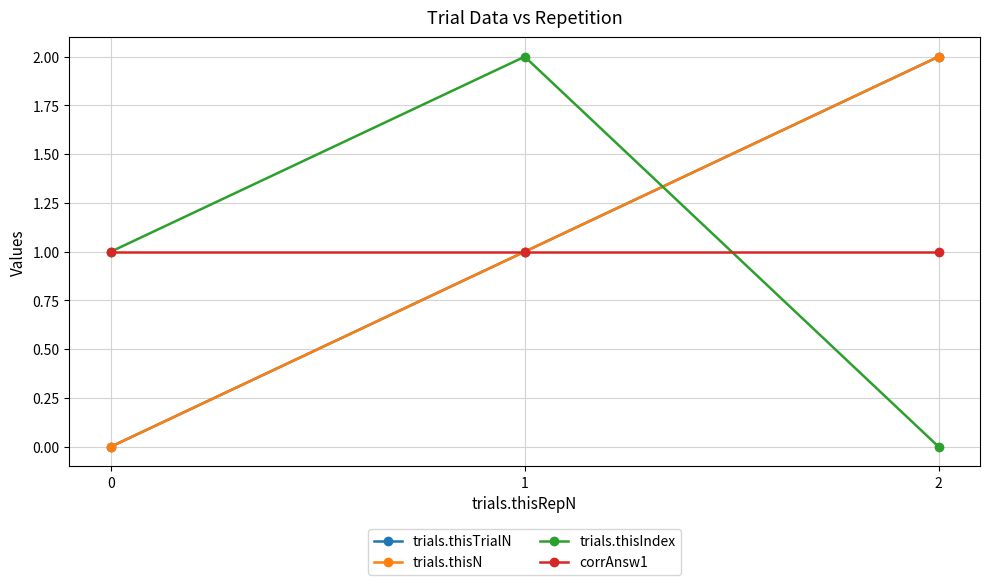

Does the chart have visible grid lines?

Yes